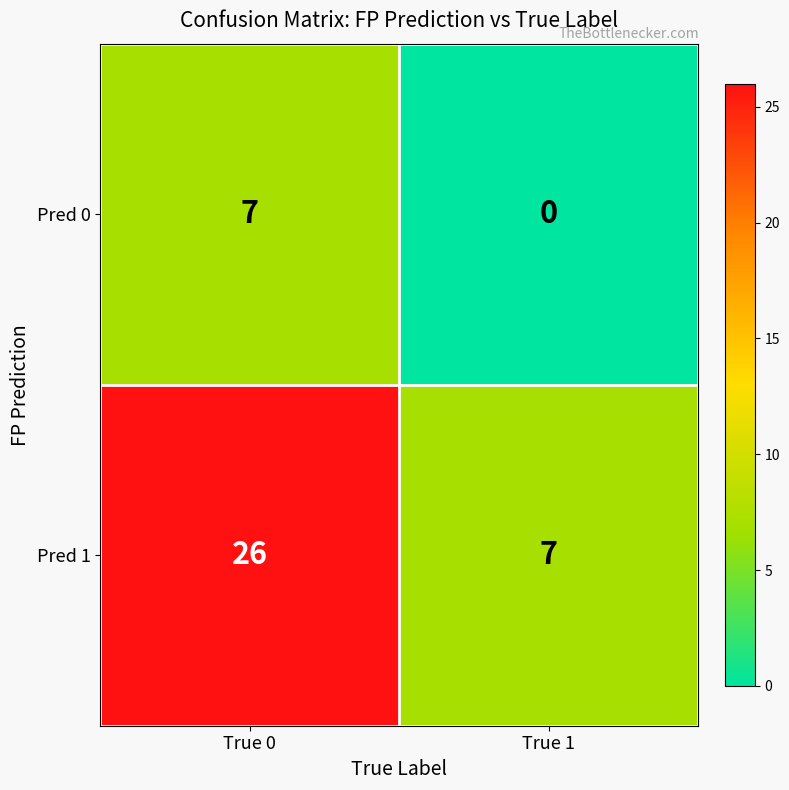

The value of Pred 0 at True 0 is 11. True or false?

False